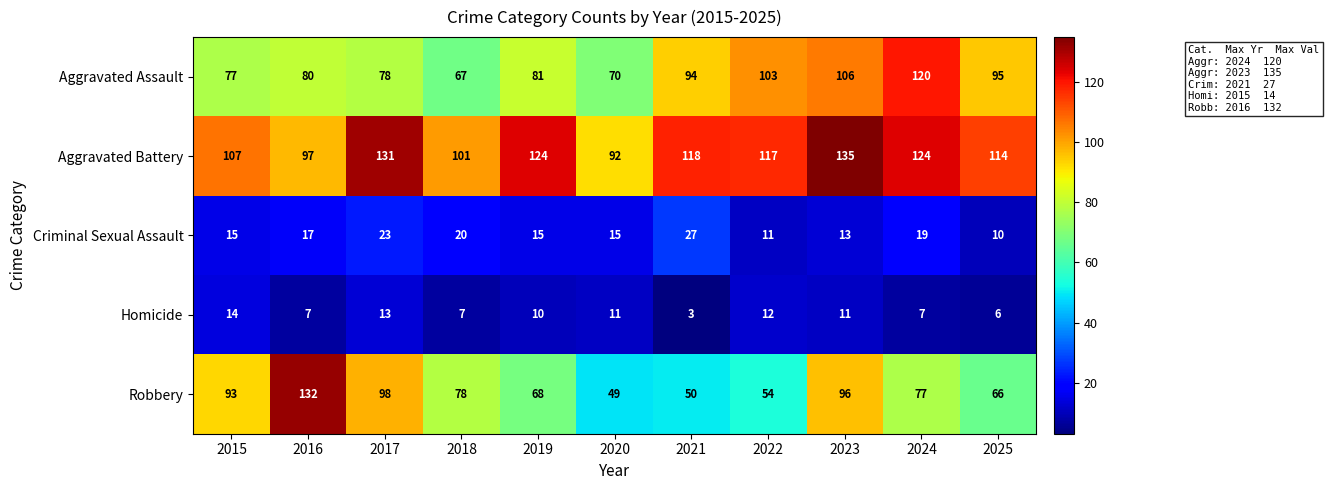

At which category is the sum across all series the highest?

2023